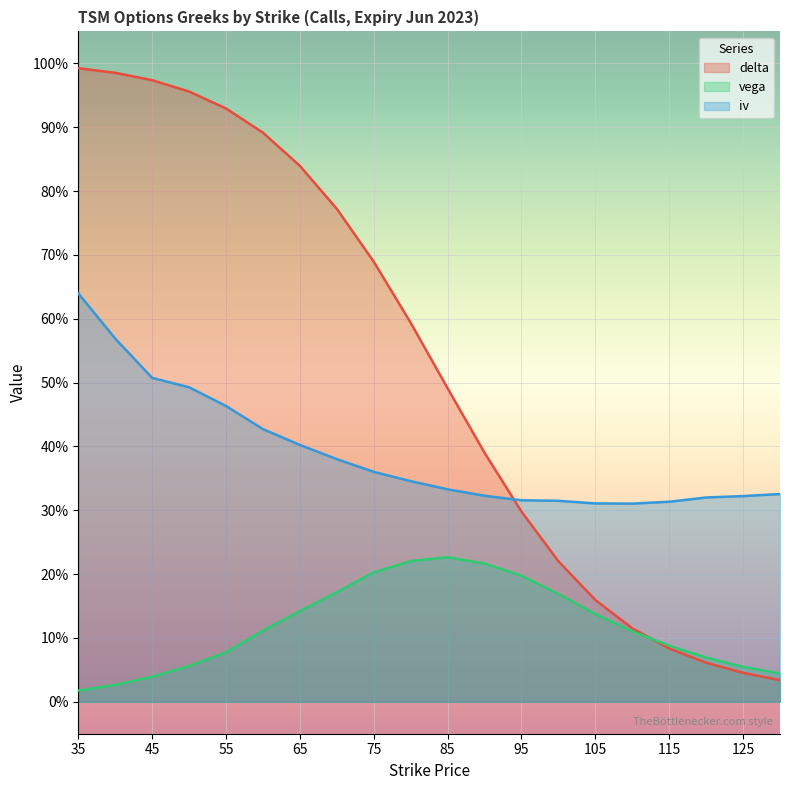

True or false: vega has a value of 0.1 at 50.

False